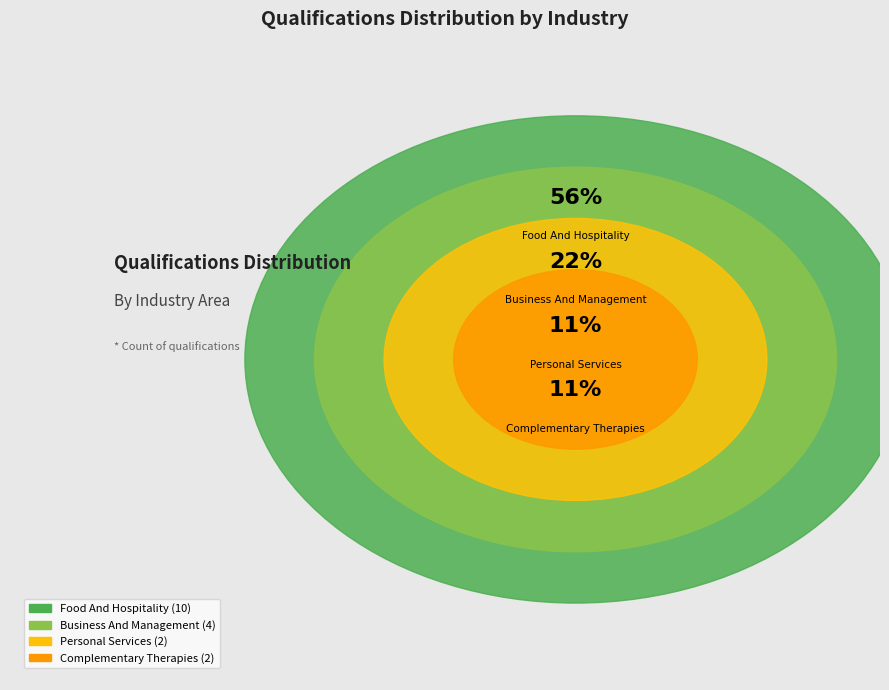

To the nearest percent, what is the average slice percentage?

25%